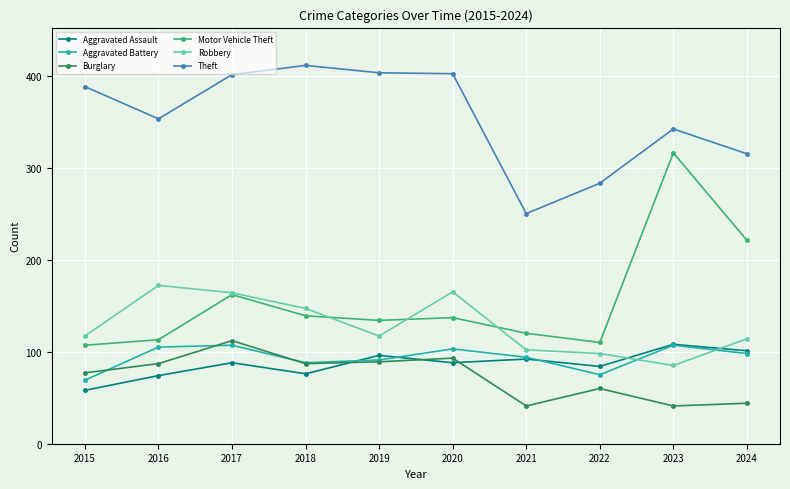

How many lines are shown in the chart?

6